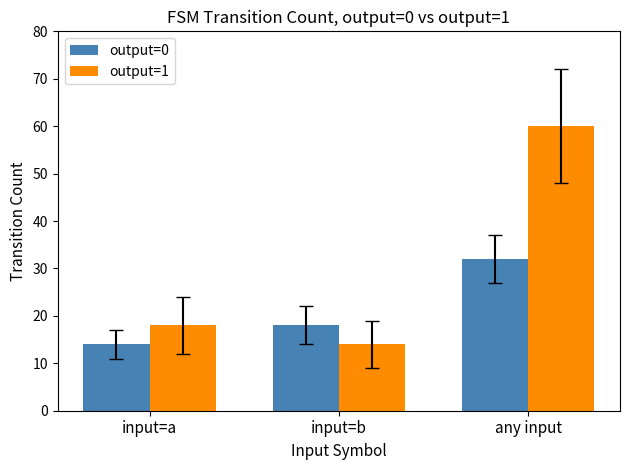

Which series has the widest spread of values?

output=1